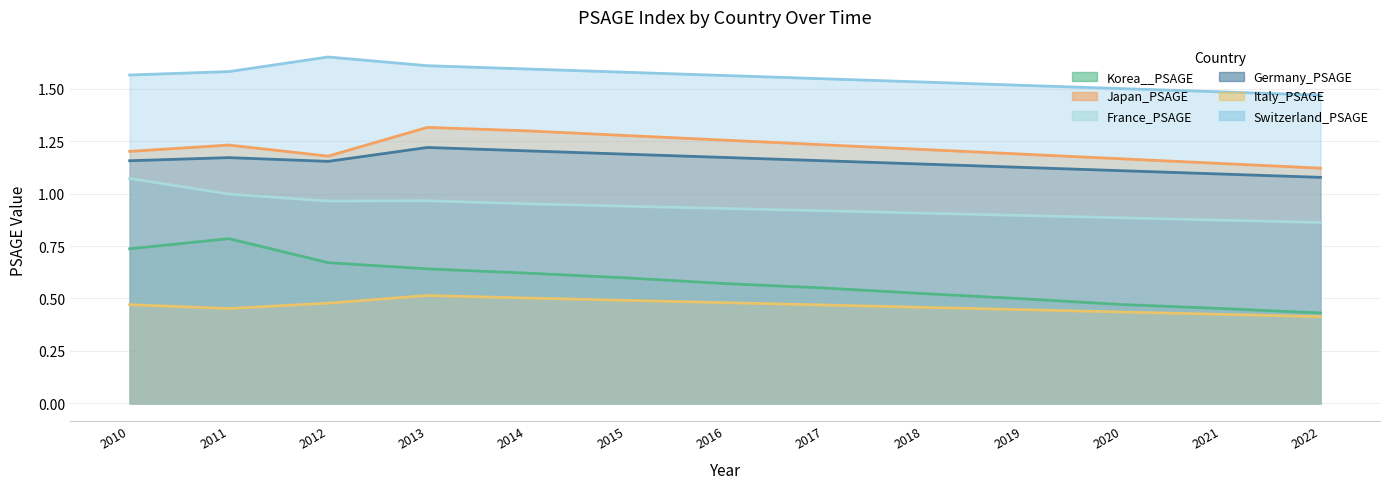

True or false: Switzerland_PSAGE and Germany_PSAGE intersect in this chart.

False